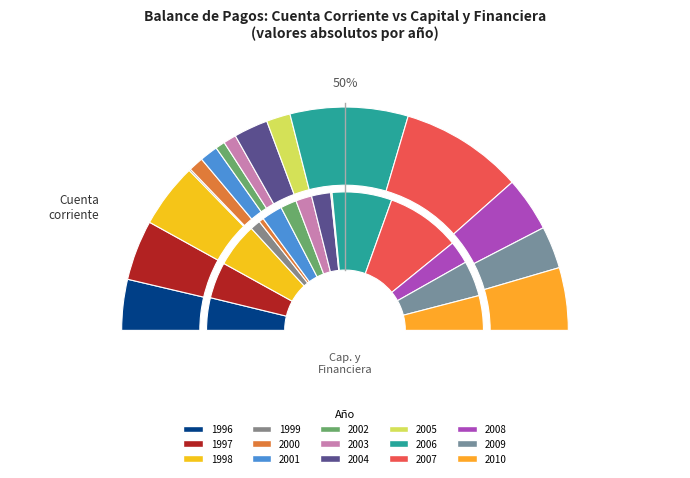

Is 2006 the majority of the pie?

No